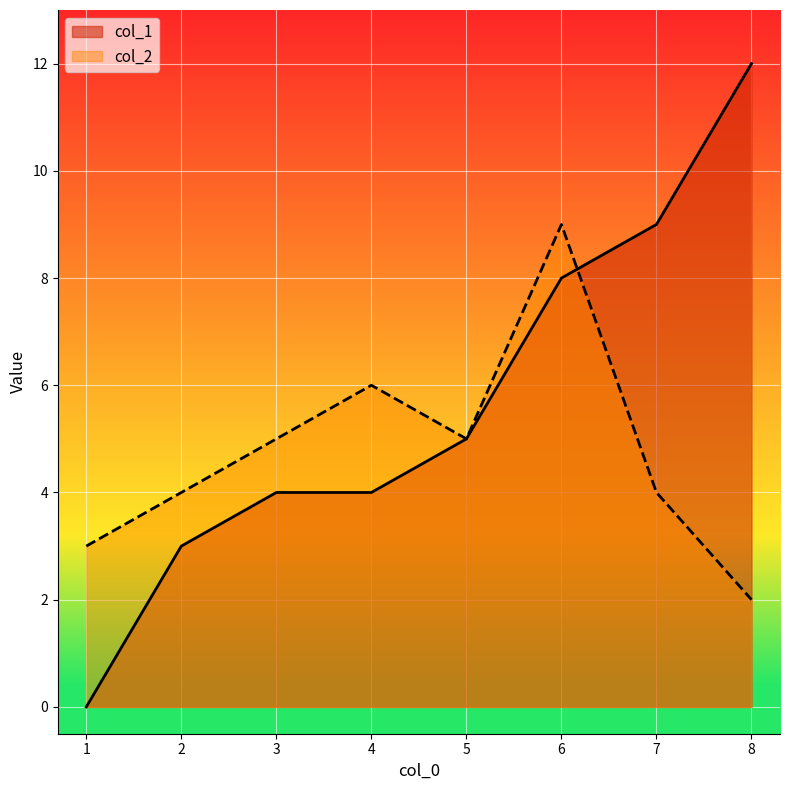

The value of col_1 at 5 is 2. True or false?

False